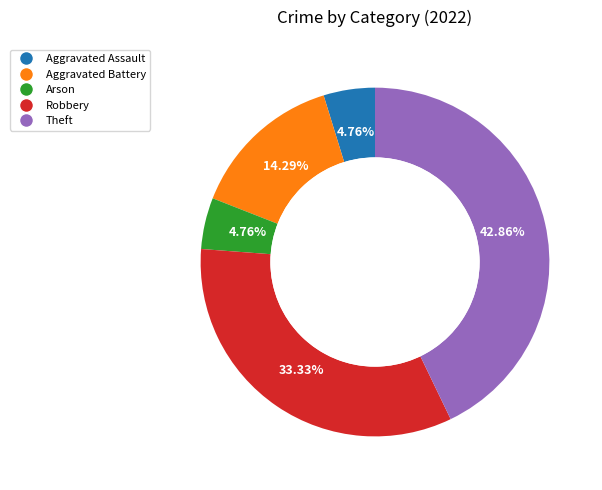

Do Aggravated Assault and Aggravated Battery together represent more than half of the pie?

No